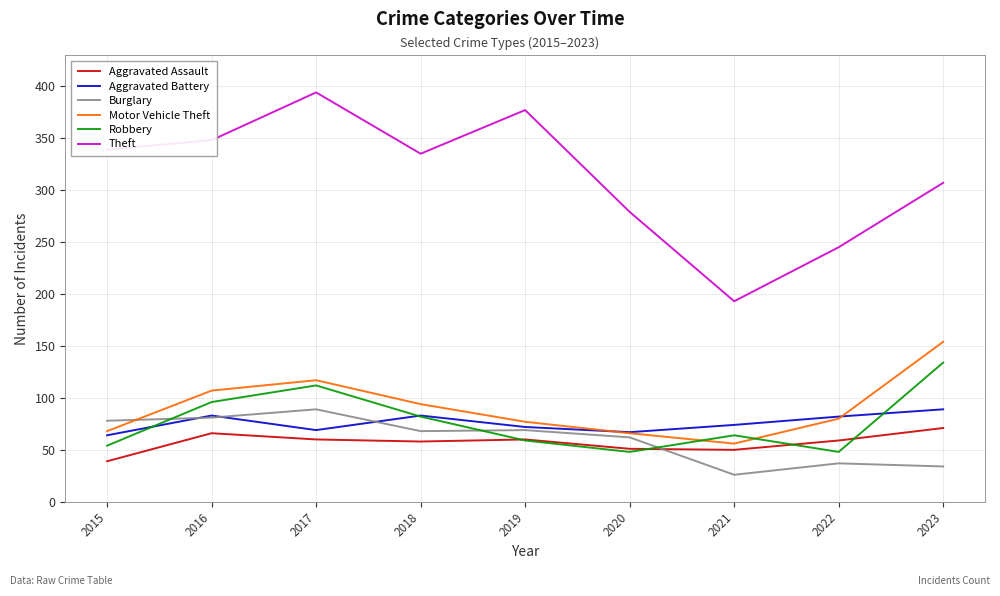

True or false: Theft and Aggravated Assault intersect in this chart.

False